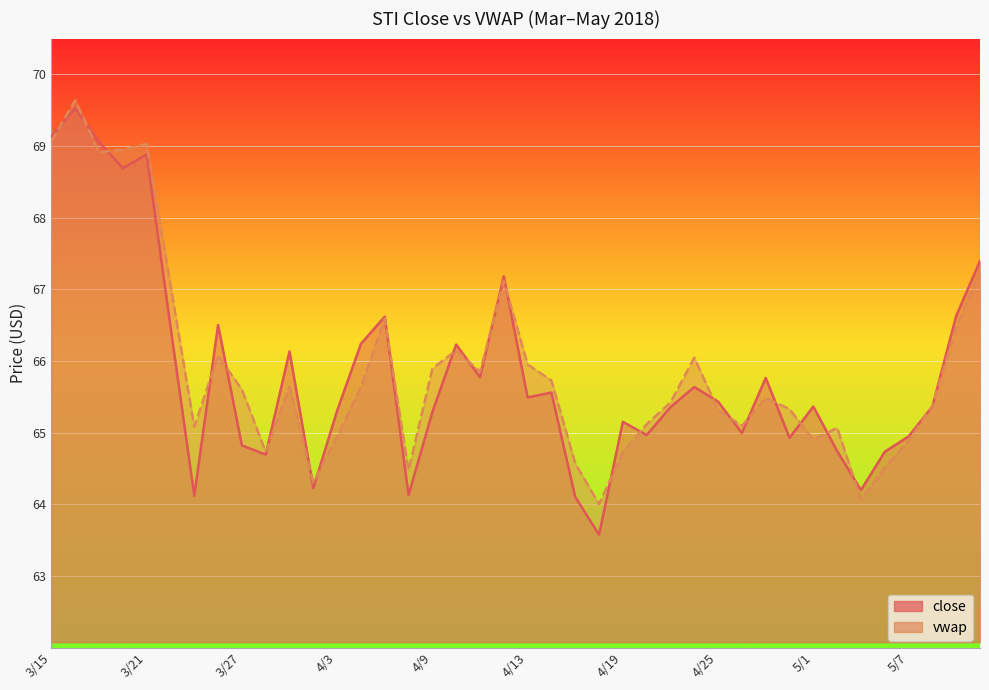

List the series in order of their overall mean, lowest first.

close, vwap